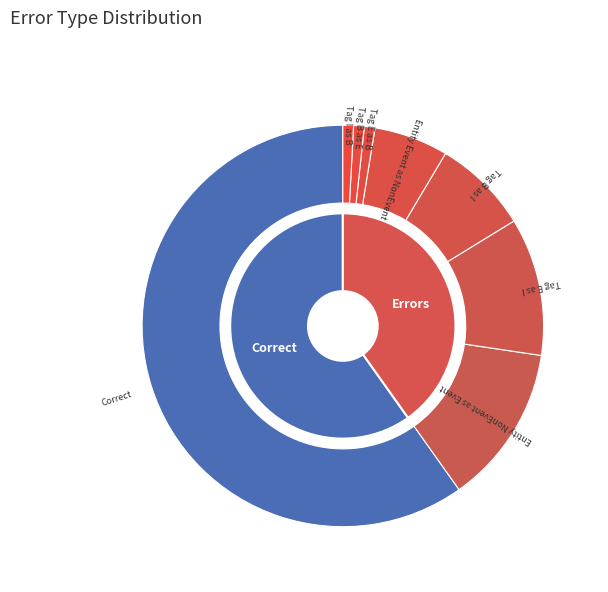

What is the total percentage of Wrong_Tag_E_as_B and Correct?

60.7%